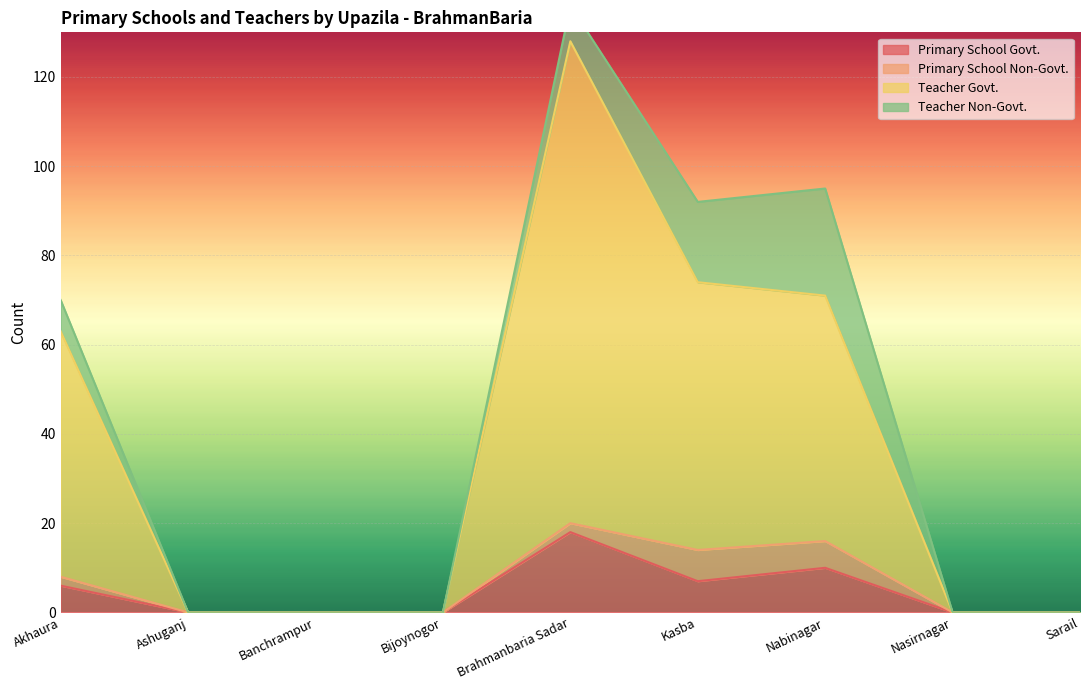

At which category does Primary School Govt. reach its first local peak?

Brahmanbaria Sadar